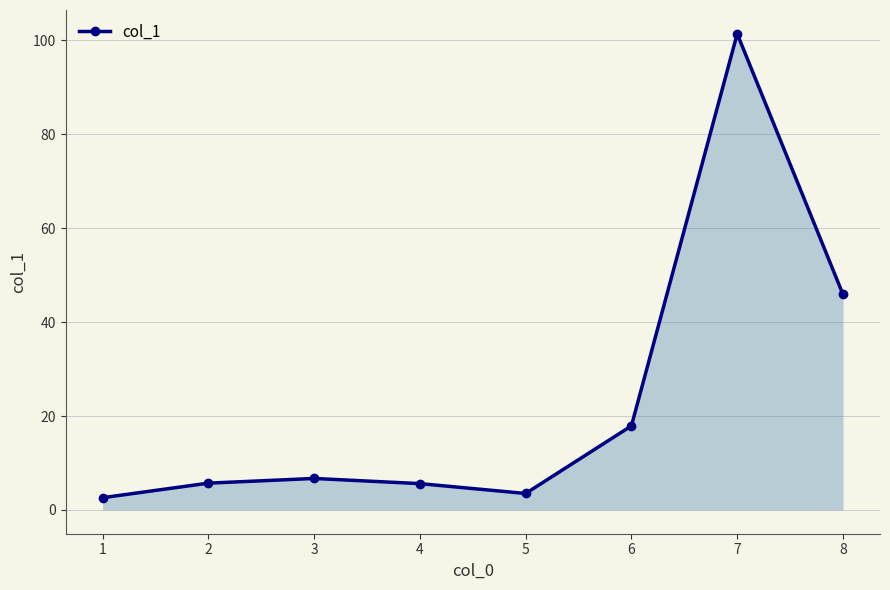

What is the smallest value displayed?

2.6